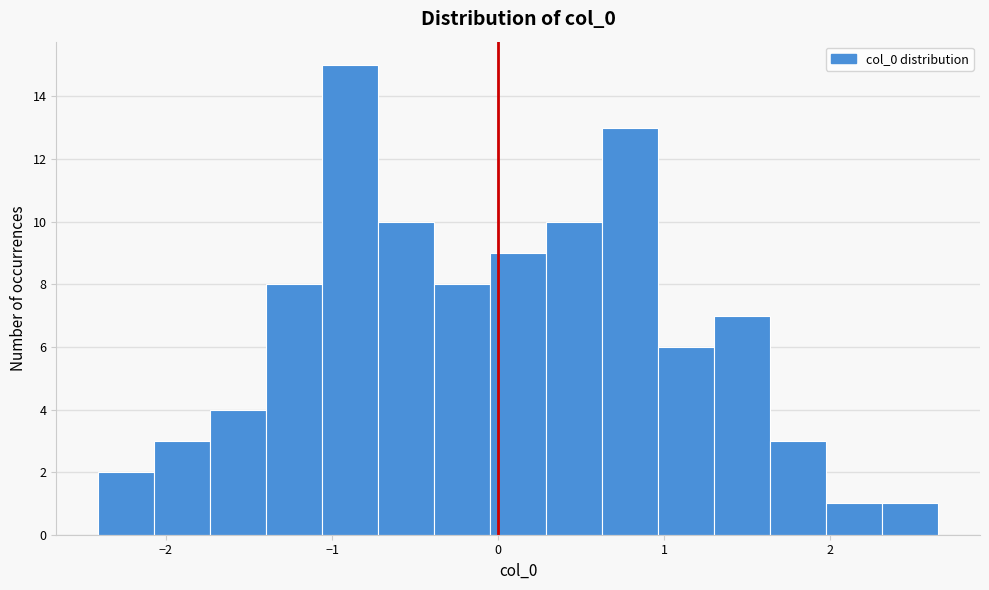

Around what value on the x-axis is the tallest bar? Give the approximate position of its centre, as read against the axis.

-0.9